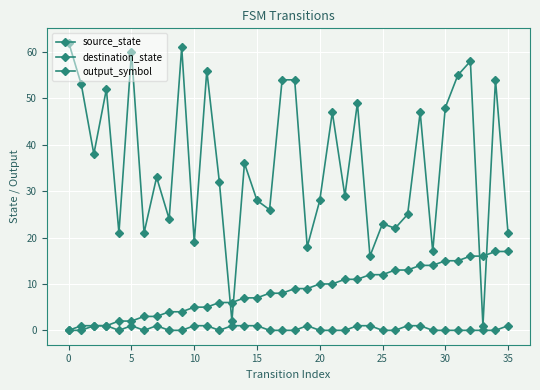

How many values in the destination_state series are below 33?

18